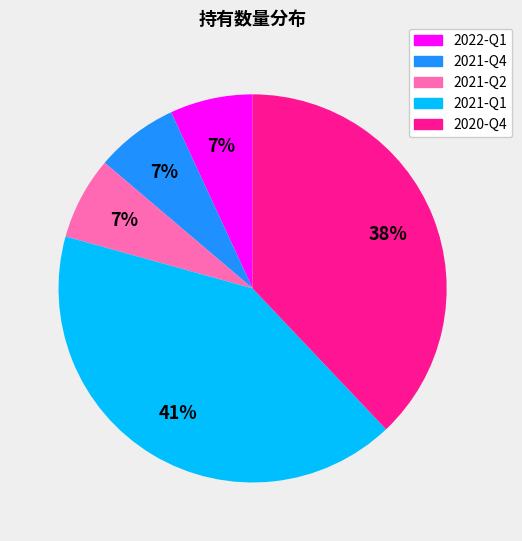

How many slices are in this pie chart?

5